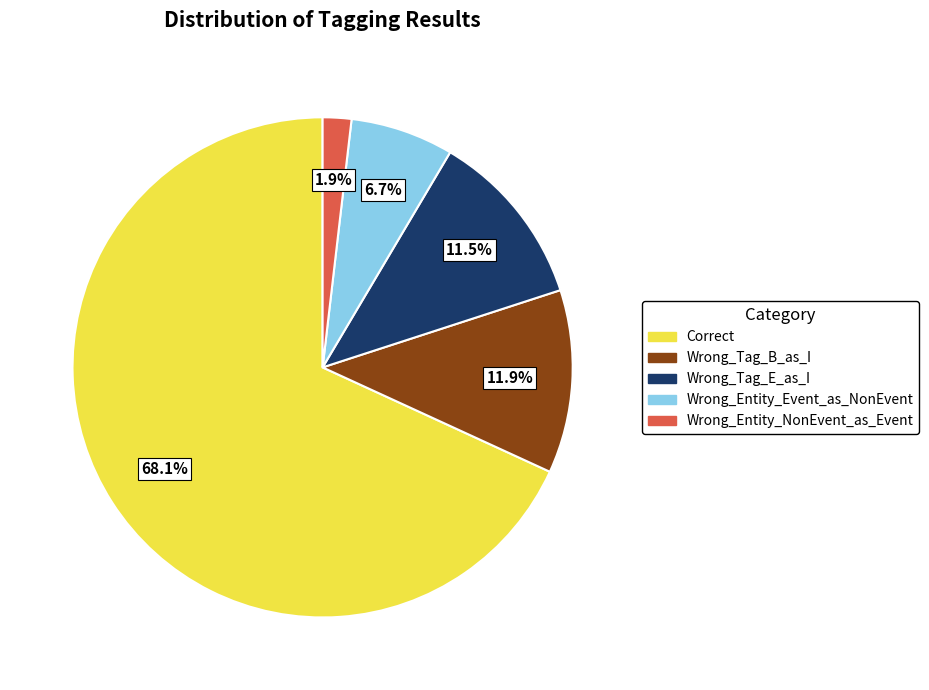

To the nearest percent, what is the difference between the largest and smallest slice percentages?

66%